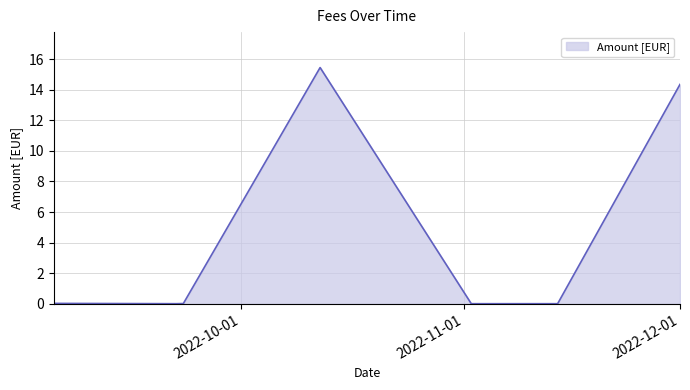

What is the change in value from 2022-10-12 to 2022-11-14?

-15.4